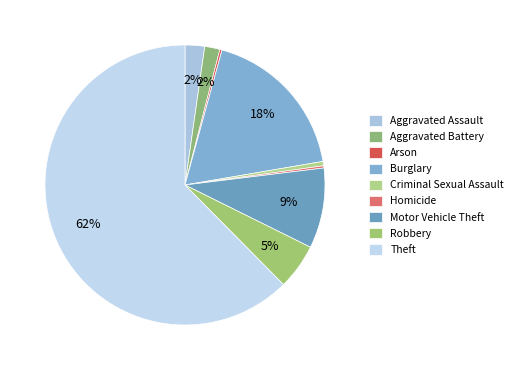

True or false: Criminal Sexual Assault accounts for 1% of the total.

True